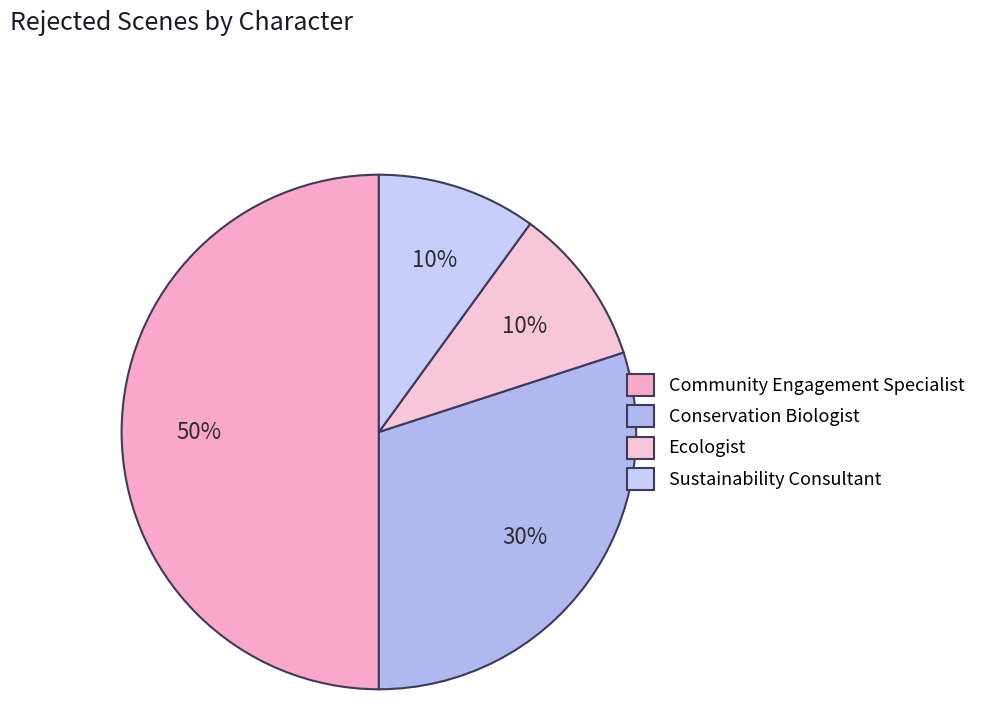

Is it true that Sustainability Consultant is 21% of the pie?

False